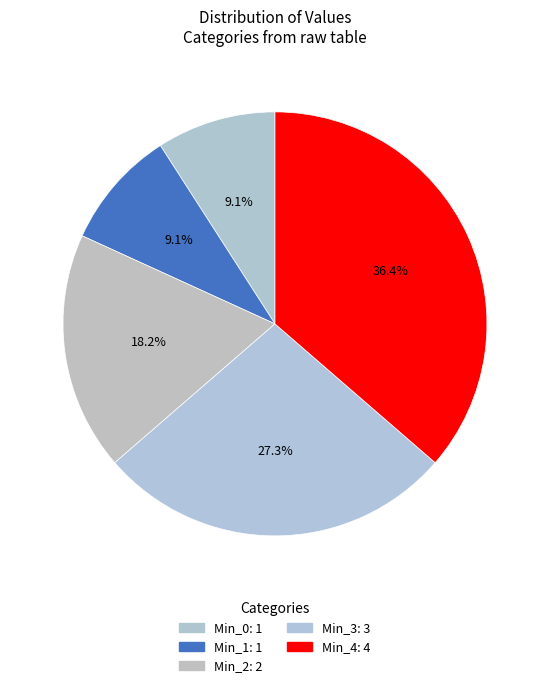

Count the number of slices in the pie.

5